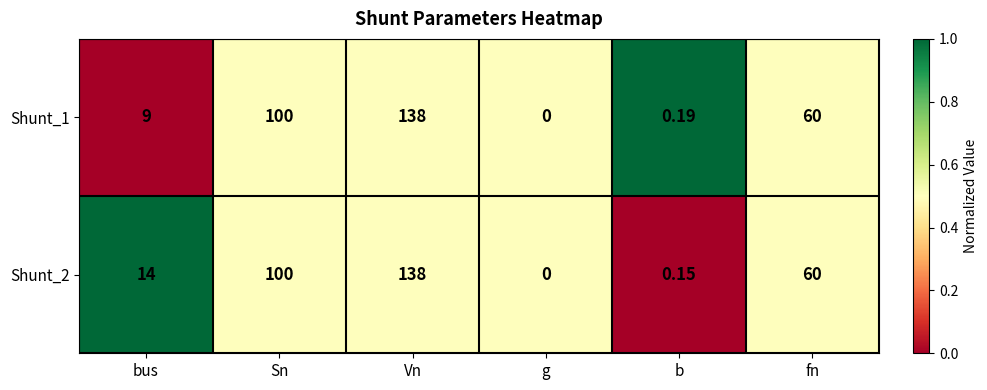

Which category has the lowest value across all series?

g